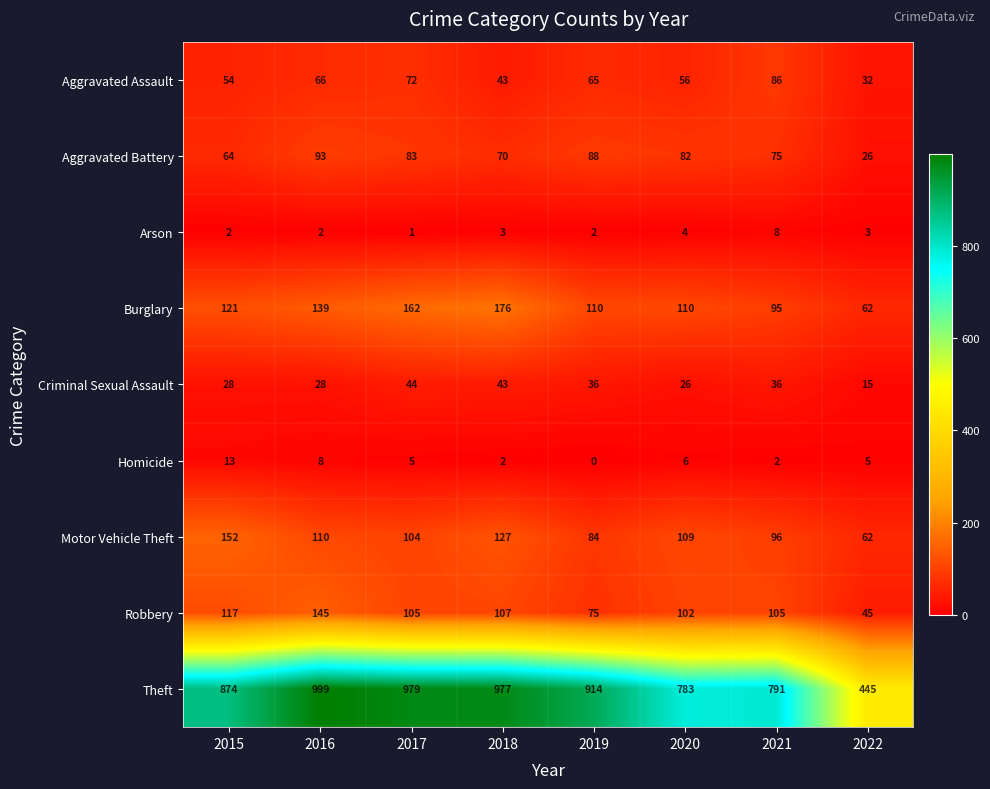

At which category does the chart reach its peak across all series?

2016